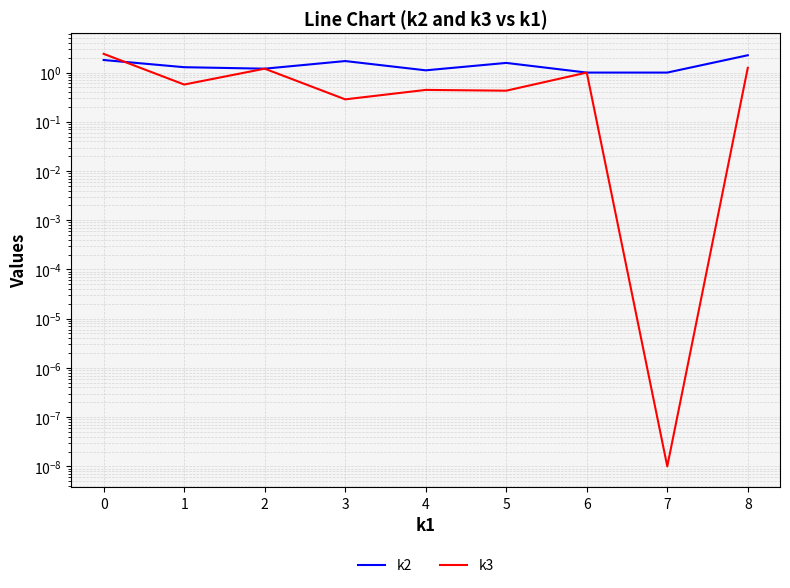

The value of k2 at 3 is 1.0. True or false?

False